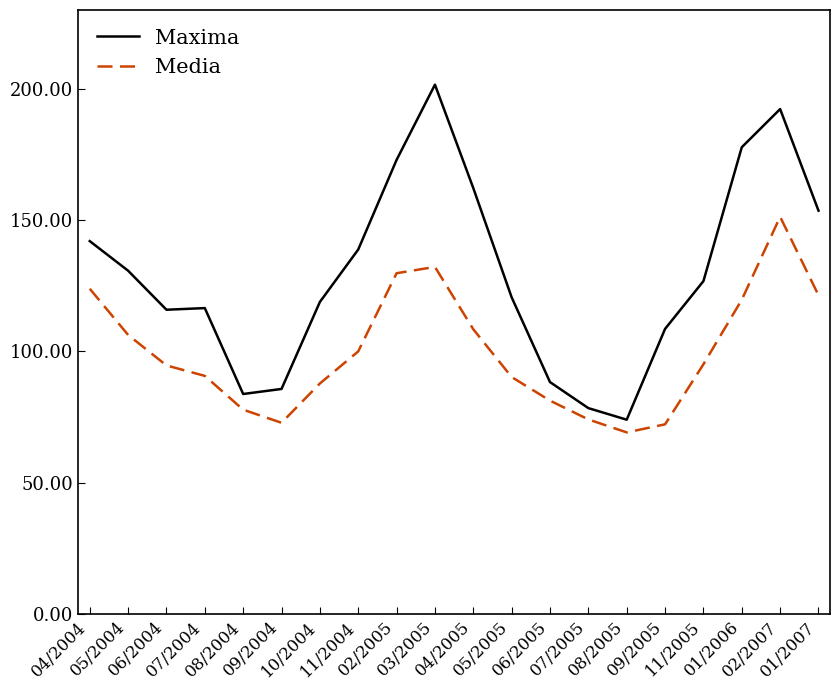

At which label is Media closest to 110?

04/2005